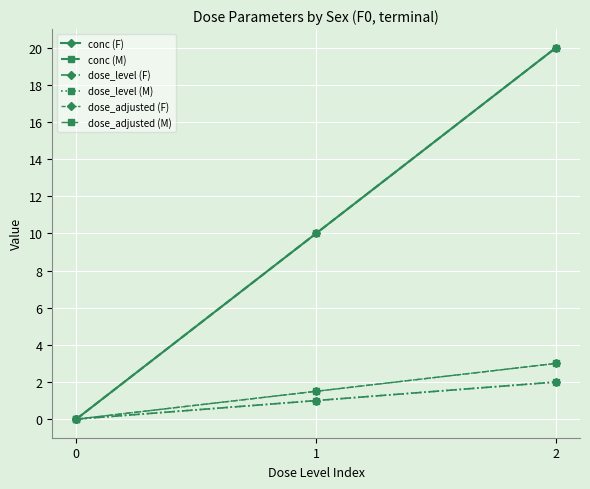

Does the chart have visible grid lines?

Yes